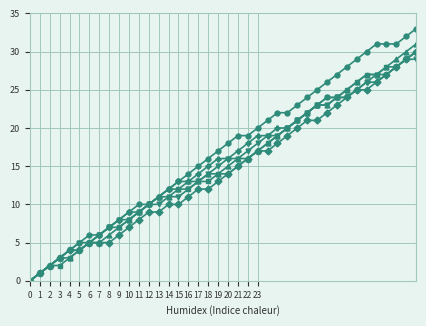

What is the maximum value shown in the chart?

33